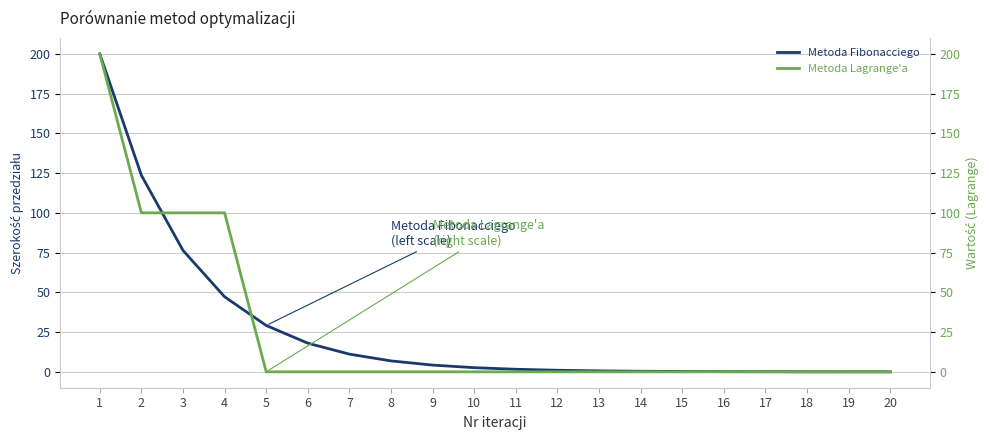

What is the difference between the second highest and second lowest values in the Metoda Lagrange'a series?

100.0